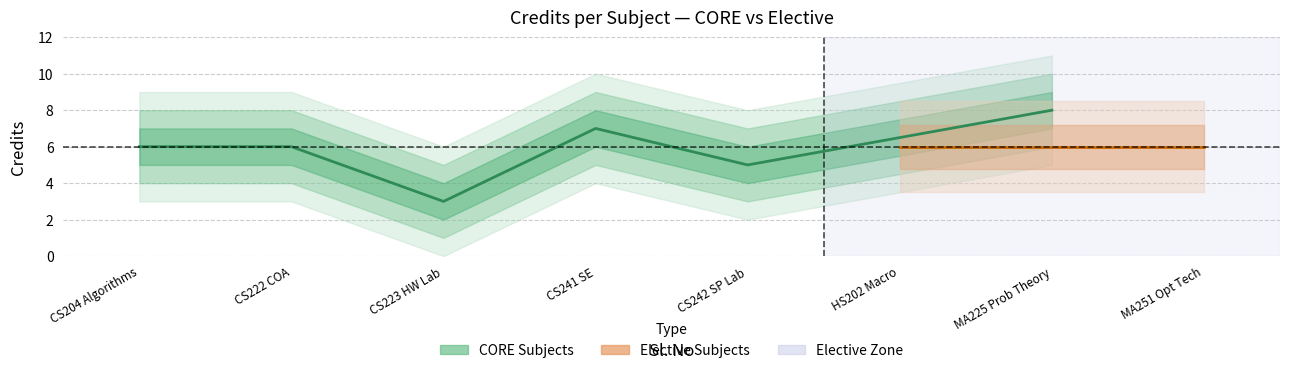

Between 4 and 6, which is larger?

4